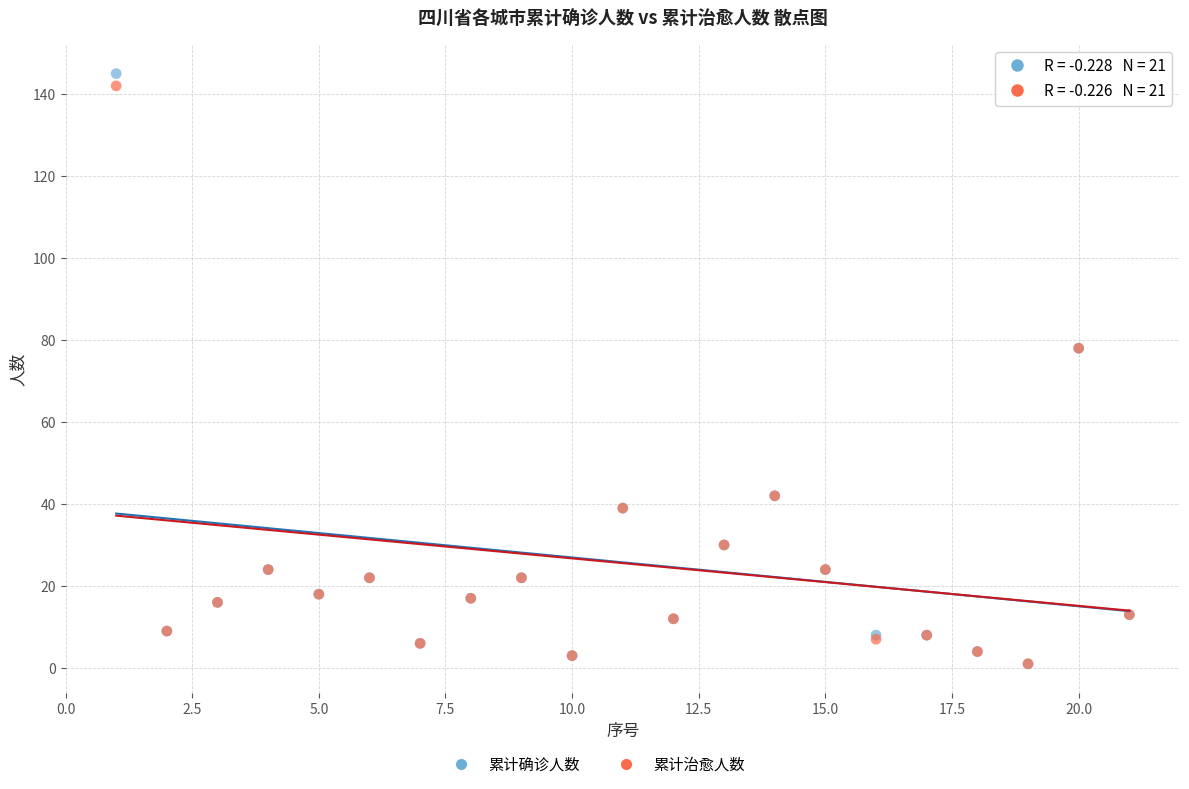

Which series has the largest Y range (max minus min)?

累计确诊人数